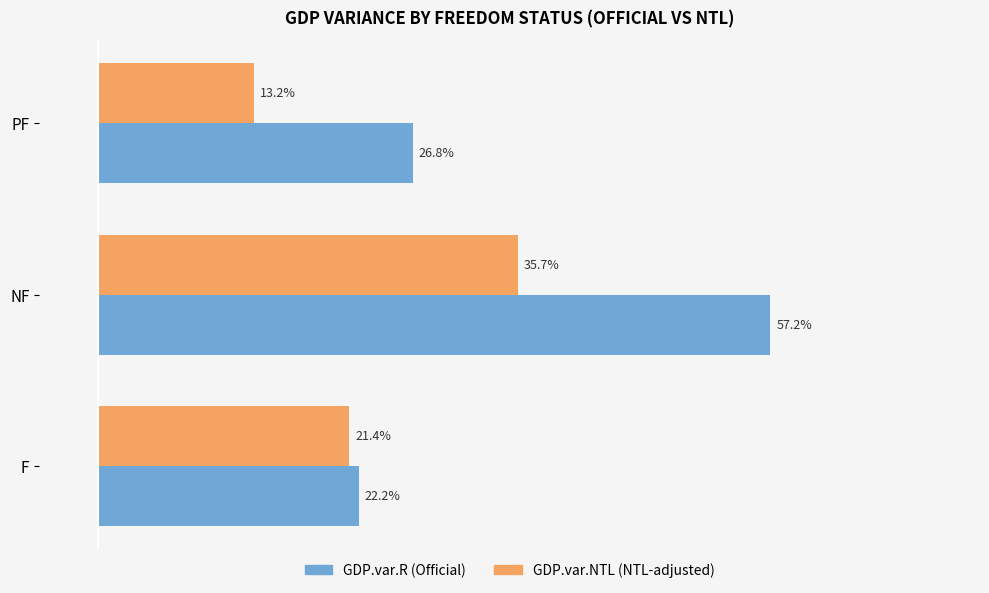

At which category is the sum across all series the highest?

NF